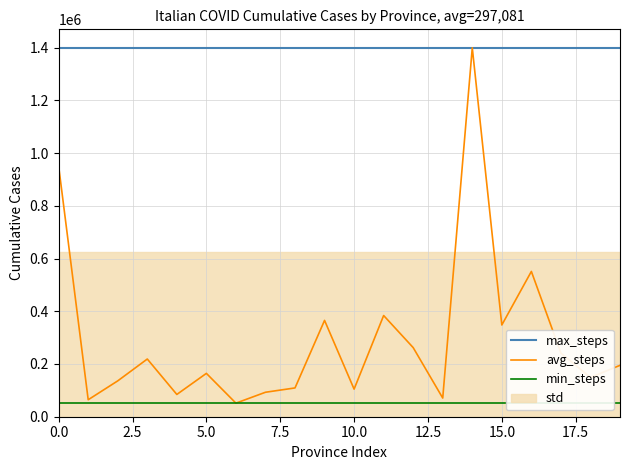

What is the lowest value of the avg_steps series?

51482